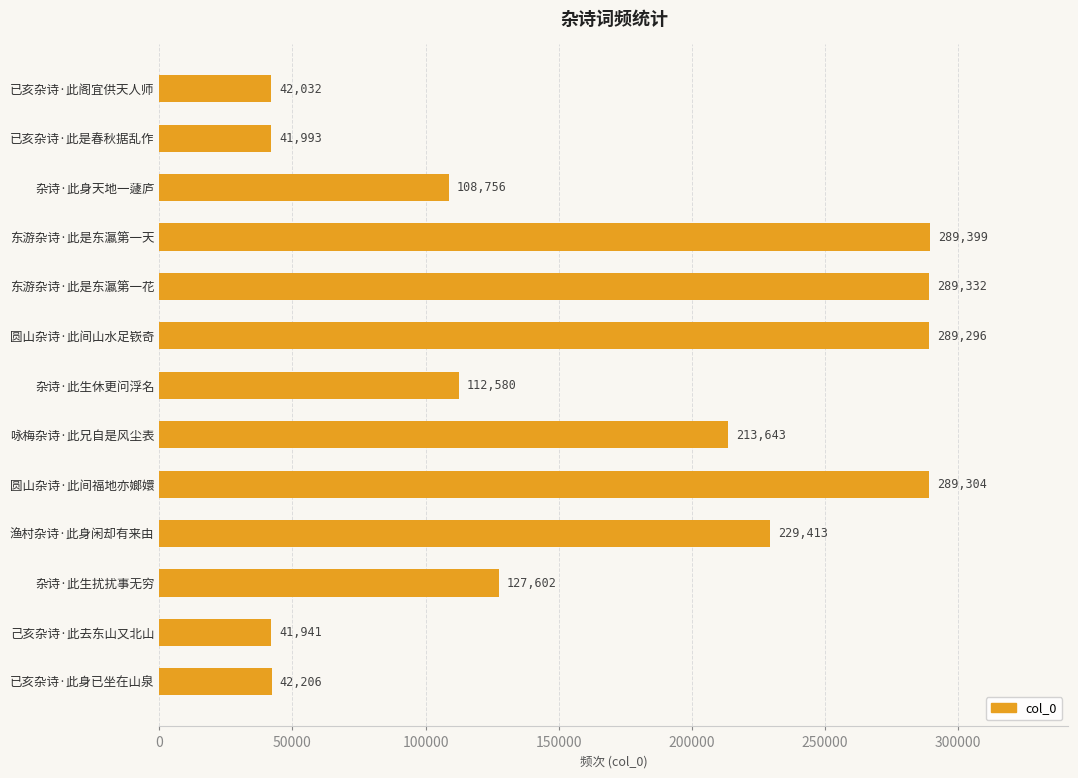

What is the approximate value at 渔村杂诗·此身闲却有来由, to the nearest 100?

229400